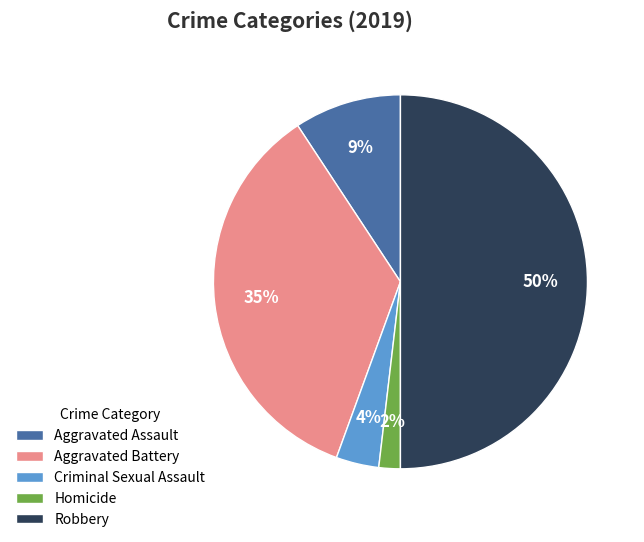

To the nearest percent, what is the difference between the largest and smallest slice percentages?

48%